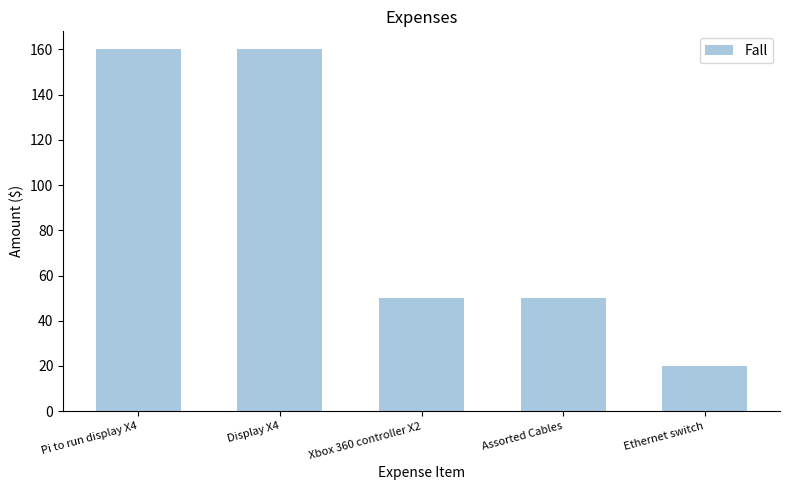

What is the value of the 3rd bar from the left?

50